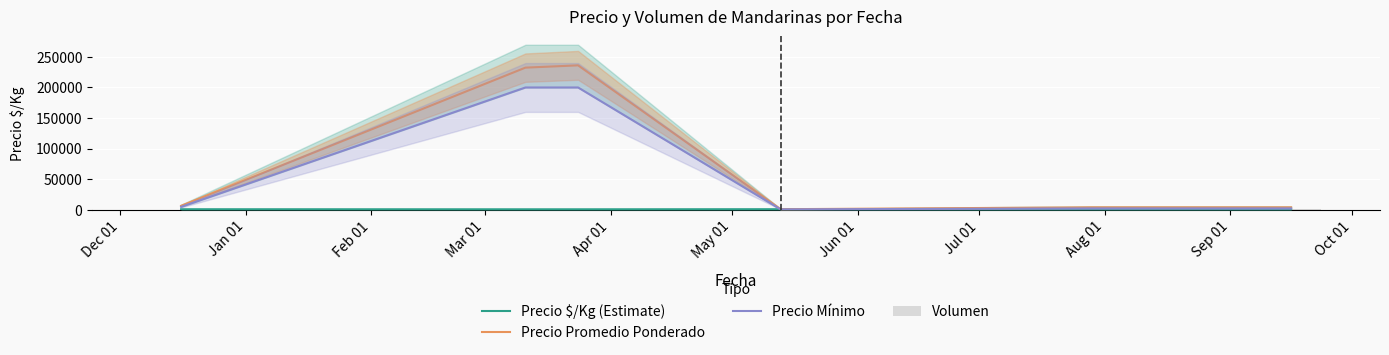

What is the sum of all Precio Promedio Ponderado values?

483175.0